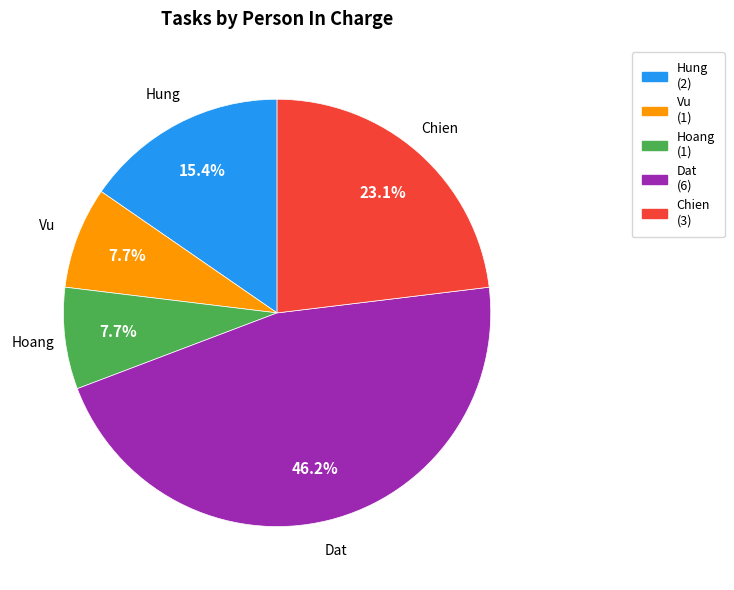

What percentage do Hoang and Chien together represent?

30.8%